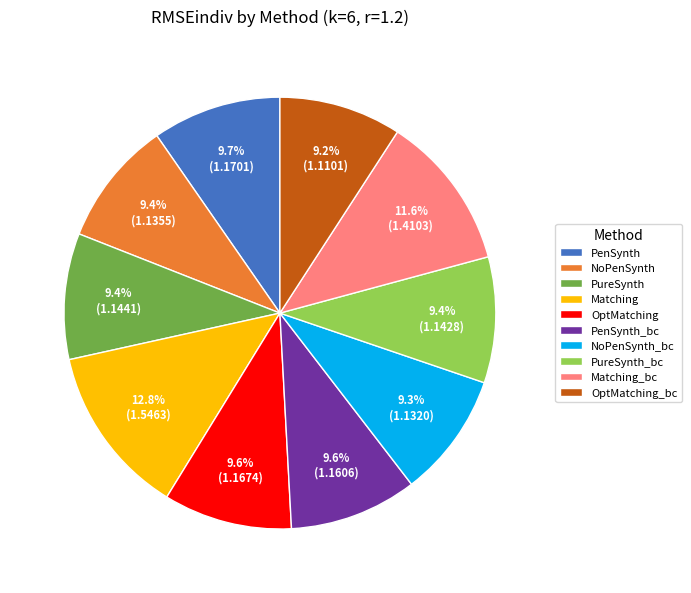

What percentage is the PenSynth_bc slice, to the nearest percent?

10%